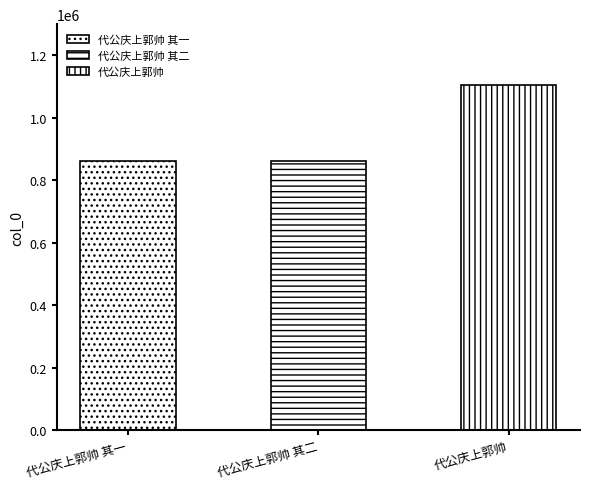

What position from the right is 代公庆上郭帅 其一?

3